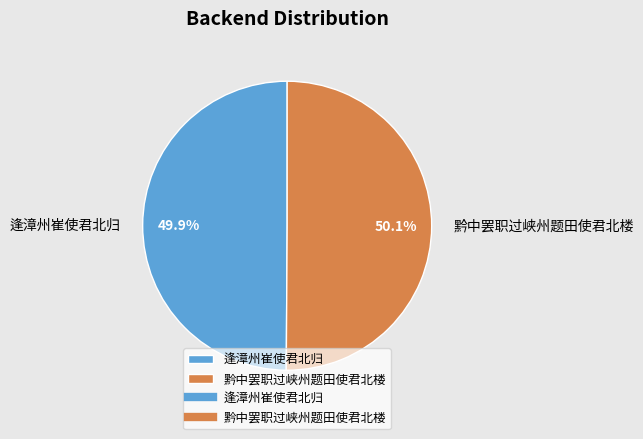

What is the ratio of the value at 逢漳州崔使君北归 to the value at 黔中罢职过峡州题田使君北楼?

1.0